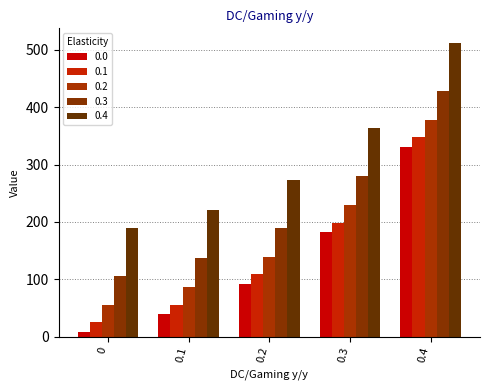

At how many categories does at least one series exceed 411?

1